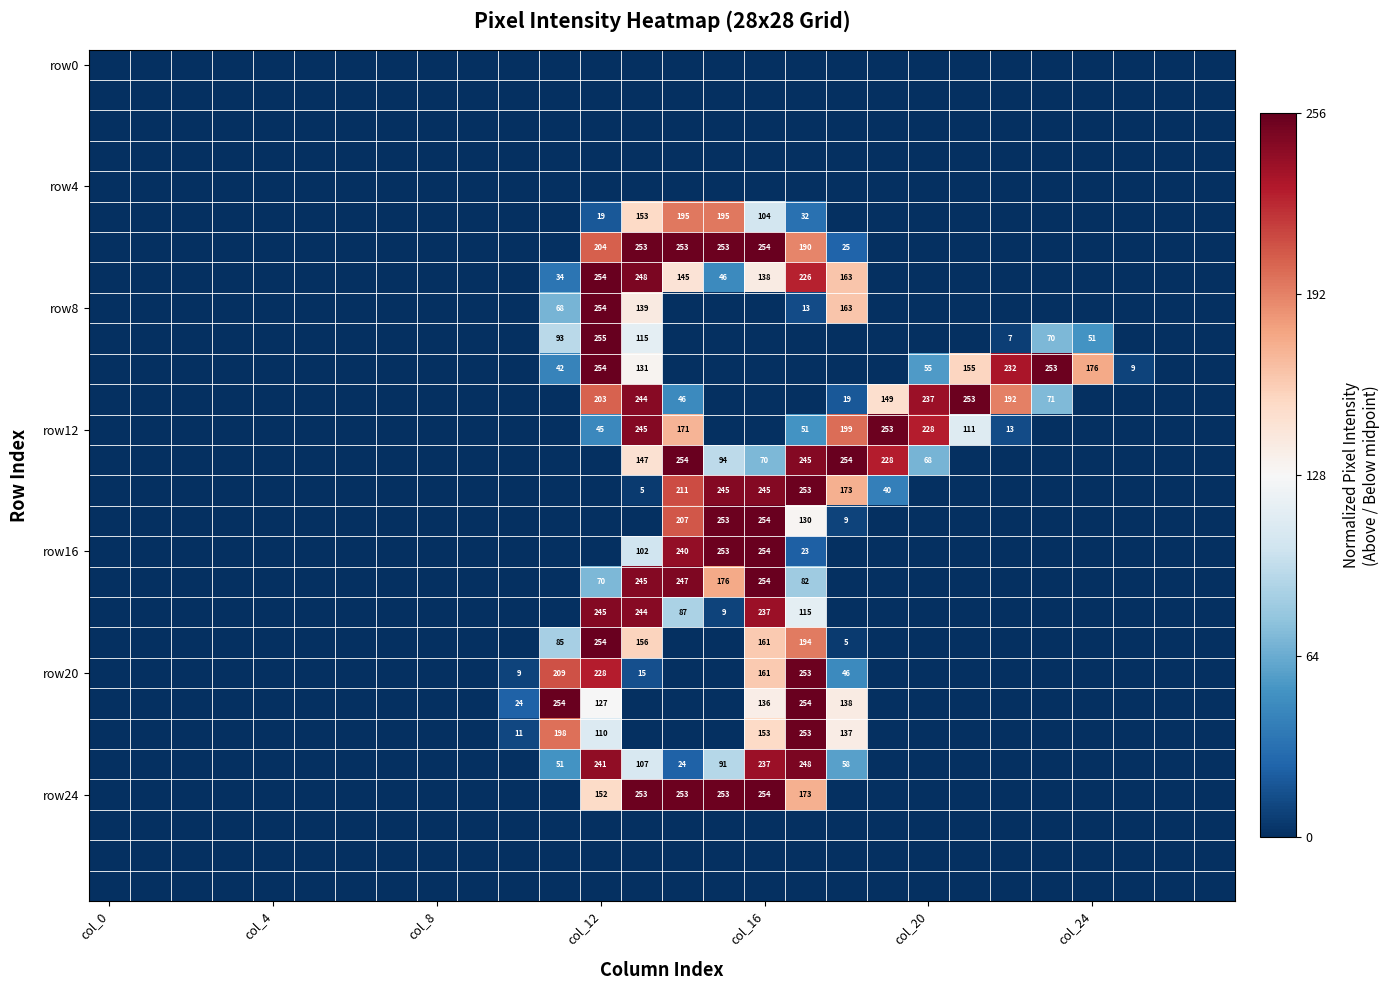

Which label corresponds to the smallest value in the chart?

col_0